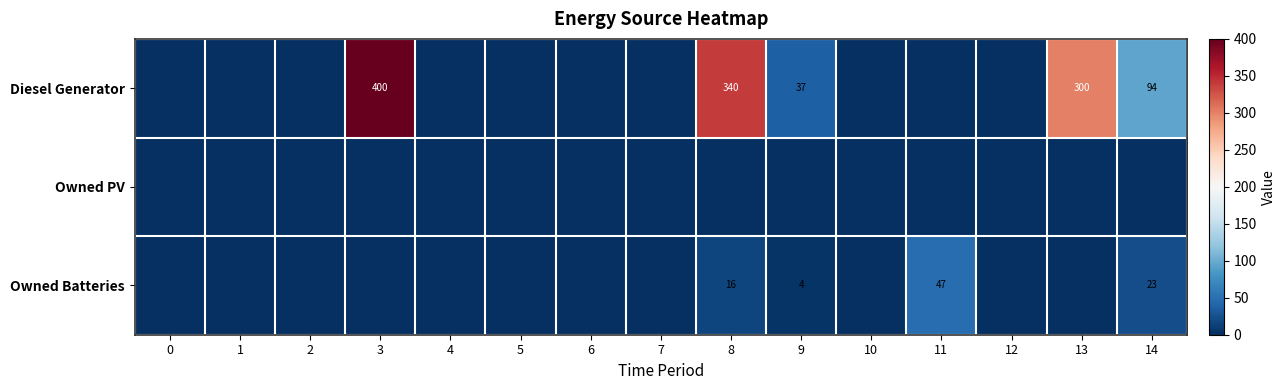

The Diesel Generator series shows 37 at 9. True or false?

True